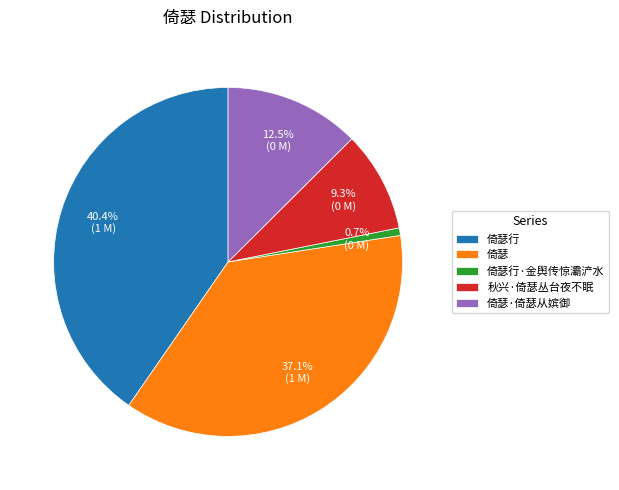

What percentage is NOT represented by 倚瑟?

62.9%